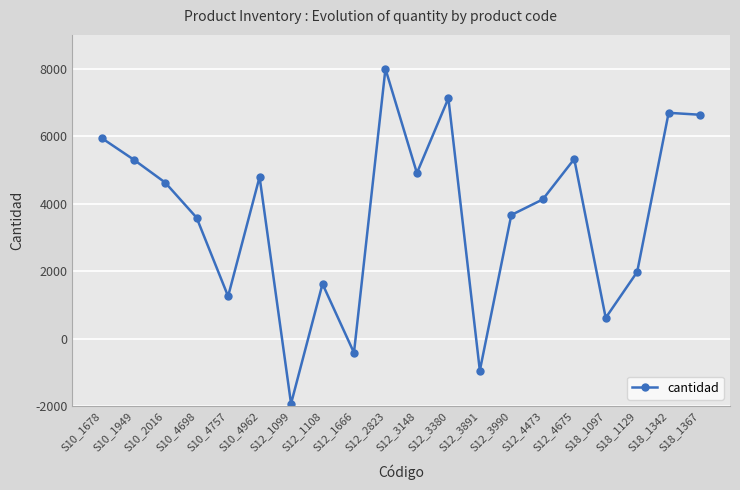

Is it true that the value at S12_1099 is 68?

True